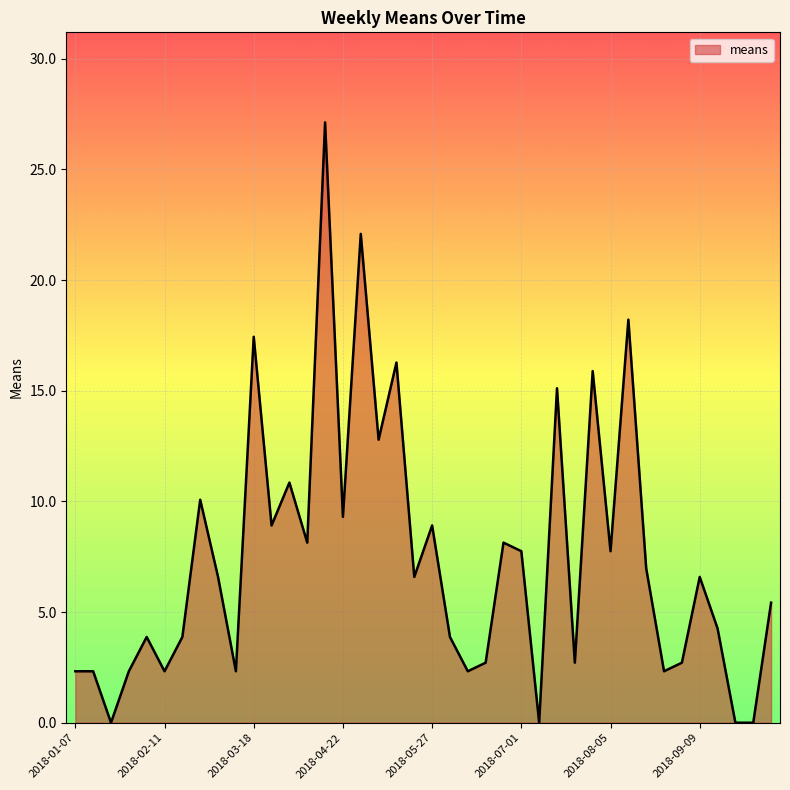

What is the difference between the maximum and minimum values?

27.1